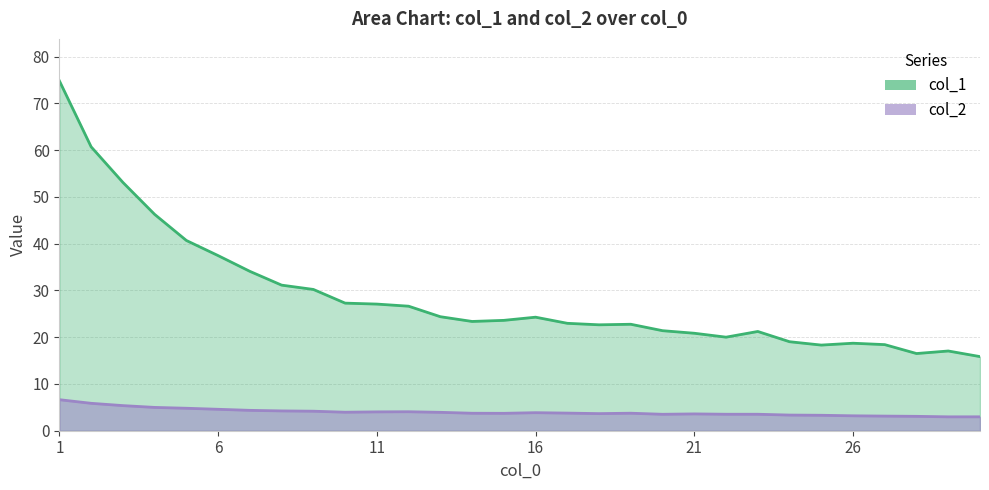

Is the value of col_1 at 12 greater than the value of col_2 at 29?

Yes